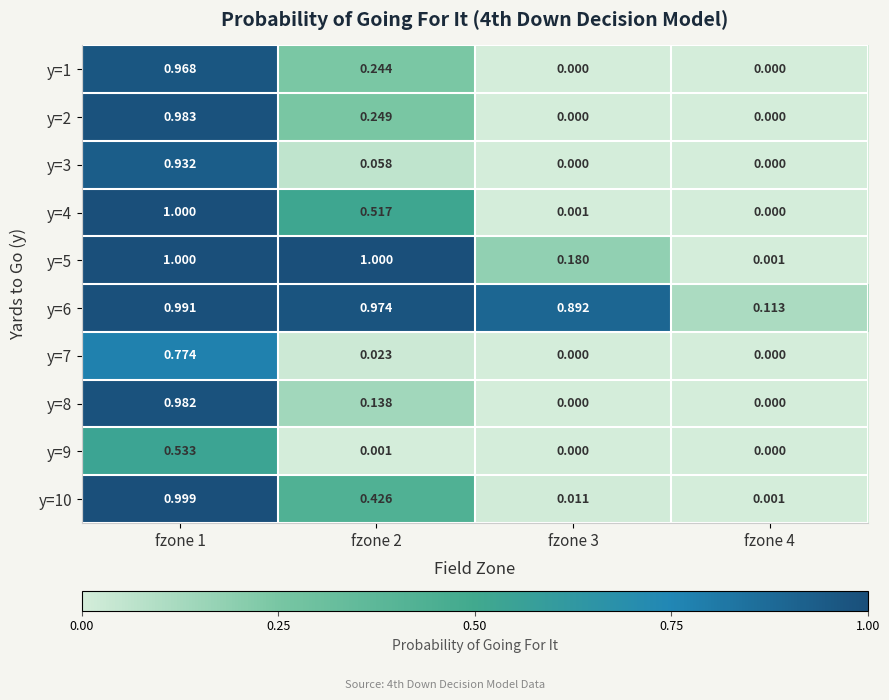

Is the value of y=6 at fzone 2 greater than the value of y=10 at fzone 1?

No